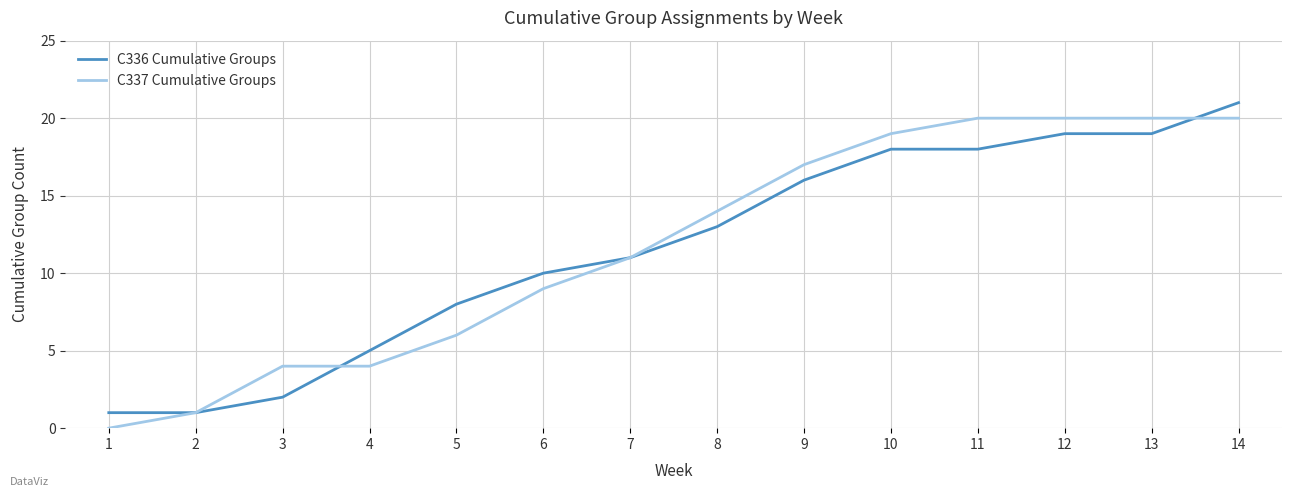

Which series ends up on top after the final intersection of C337 Cumulative Groups and C336 Cumulative Groups?

C336 Cumulative Groups